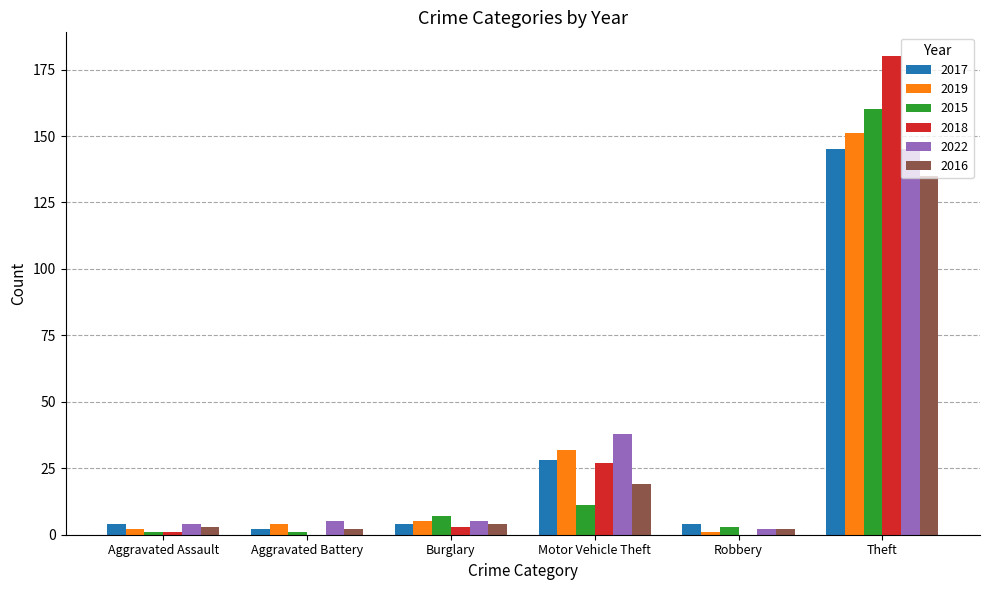

Read the 2016 value at Theft.

135